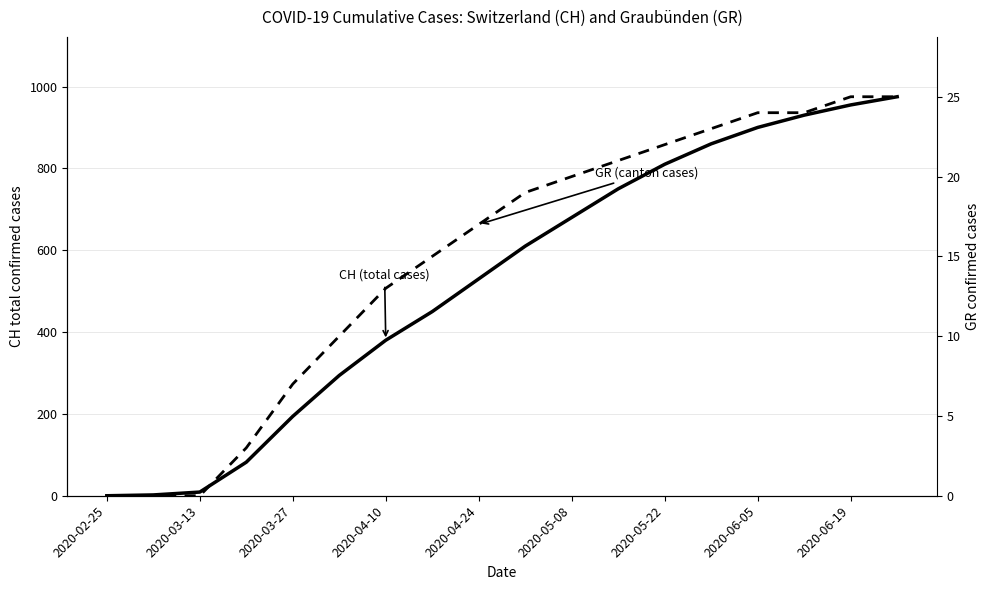

What is the difference between the CH (total cases) values at 17 and 2020-03-13?

973